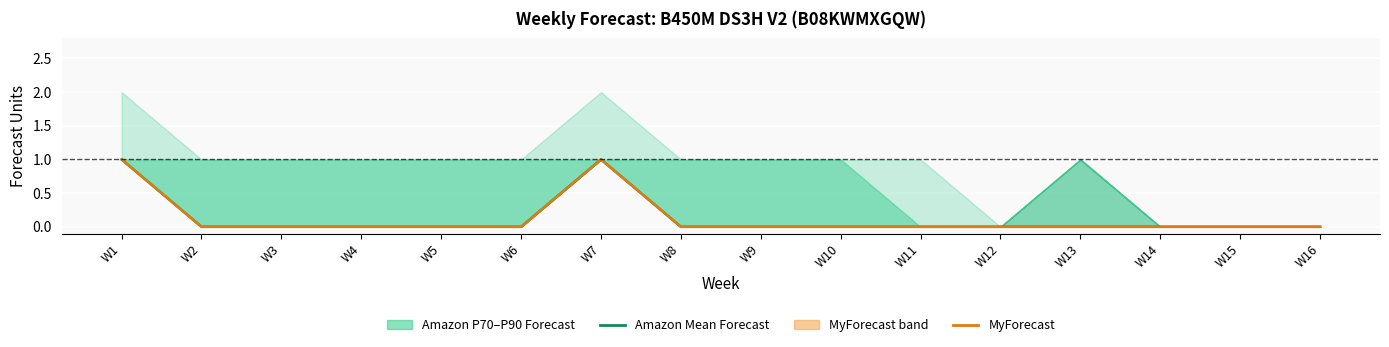

Which series changed the most between W13 and W14?

Amazon Mean Forecast